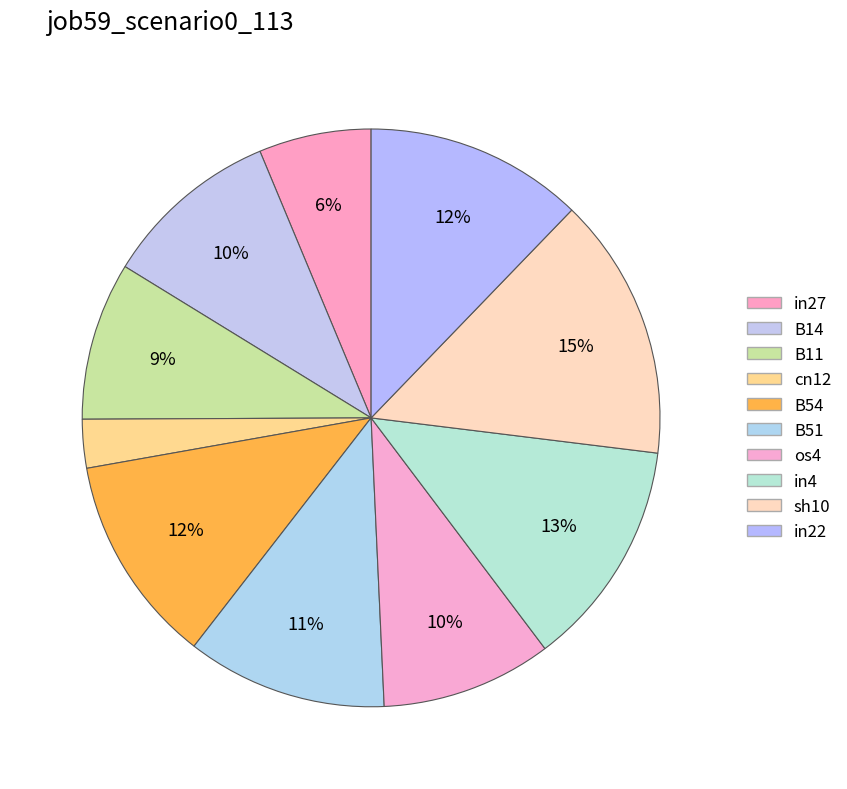

How many slices are in this pie chart?

10